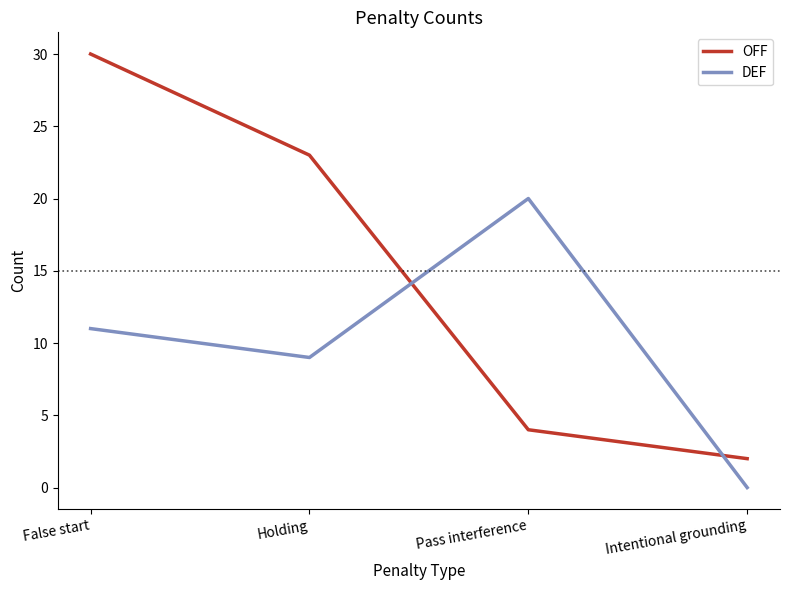

List the labels in order of DEF value, largest first.

Pass interference, False start, Holding, Intentional grounding